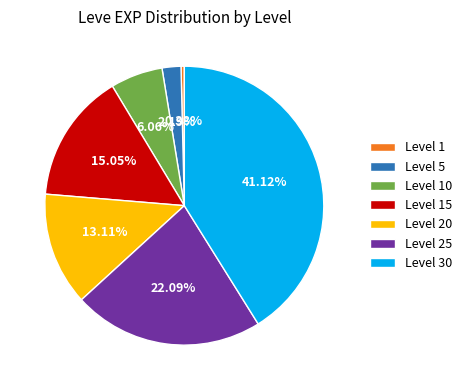

Is the sum of Level 15 and Level 30 greater than half?

Yes